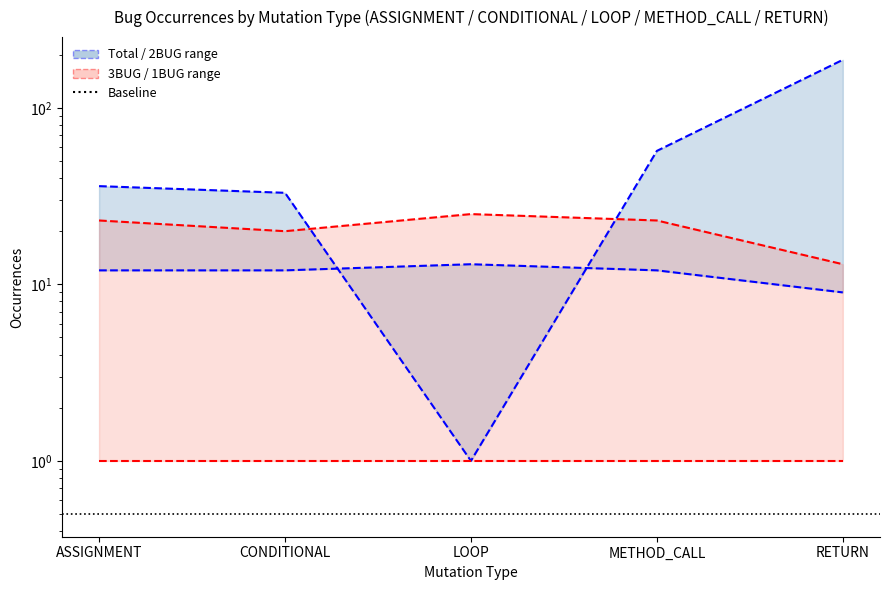

List the series in order of their peak value, lowest first.

2BUG, 3BUG, Total